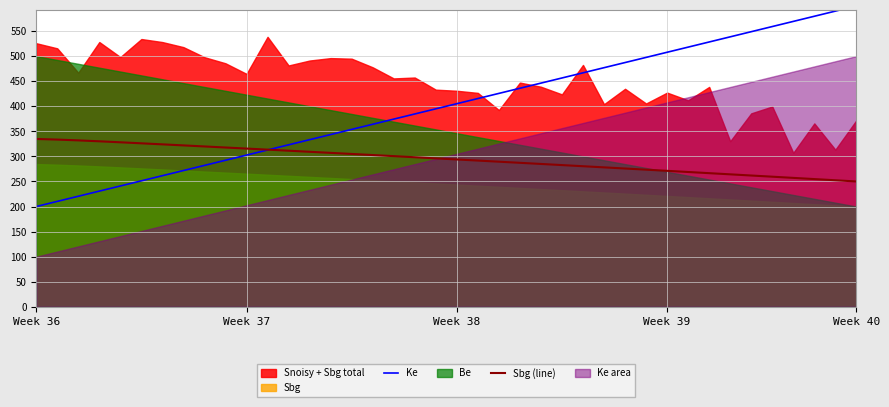

How many lines are shown in the chart?

2